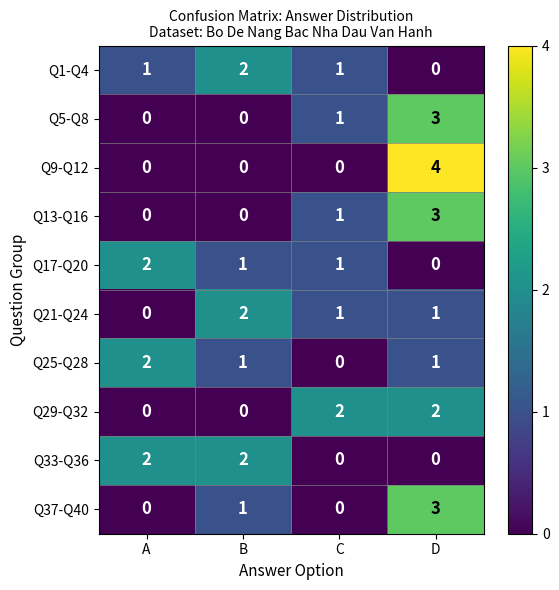

What is the sum of the Q9-Q12 values at D and B?

4